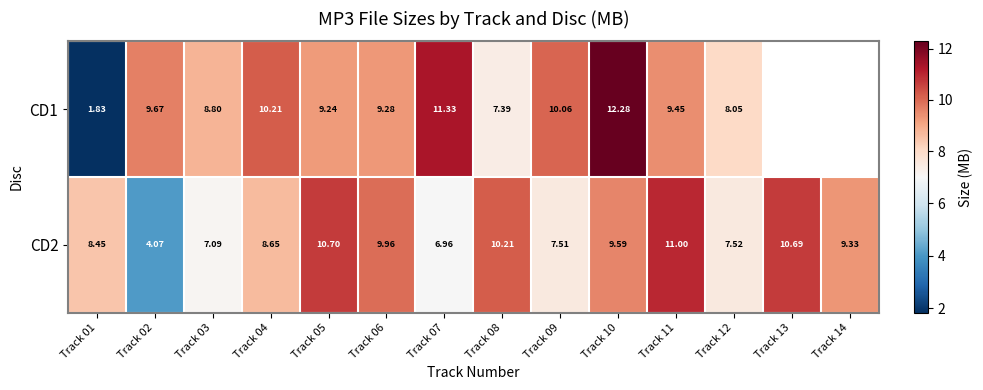

What is the greatest value displayed?

12.3